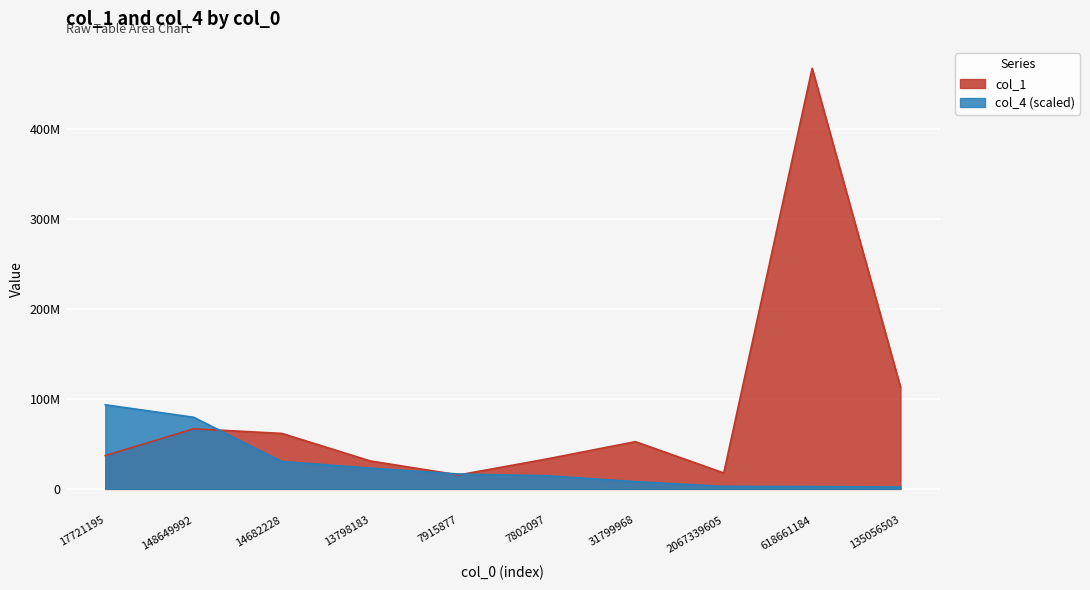

After their last crossing, which series has the higher values: col_4 or col_1?

col_1